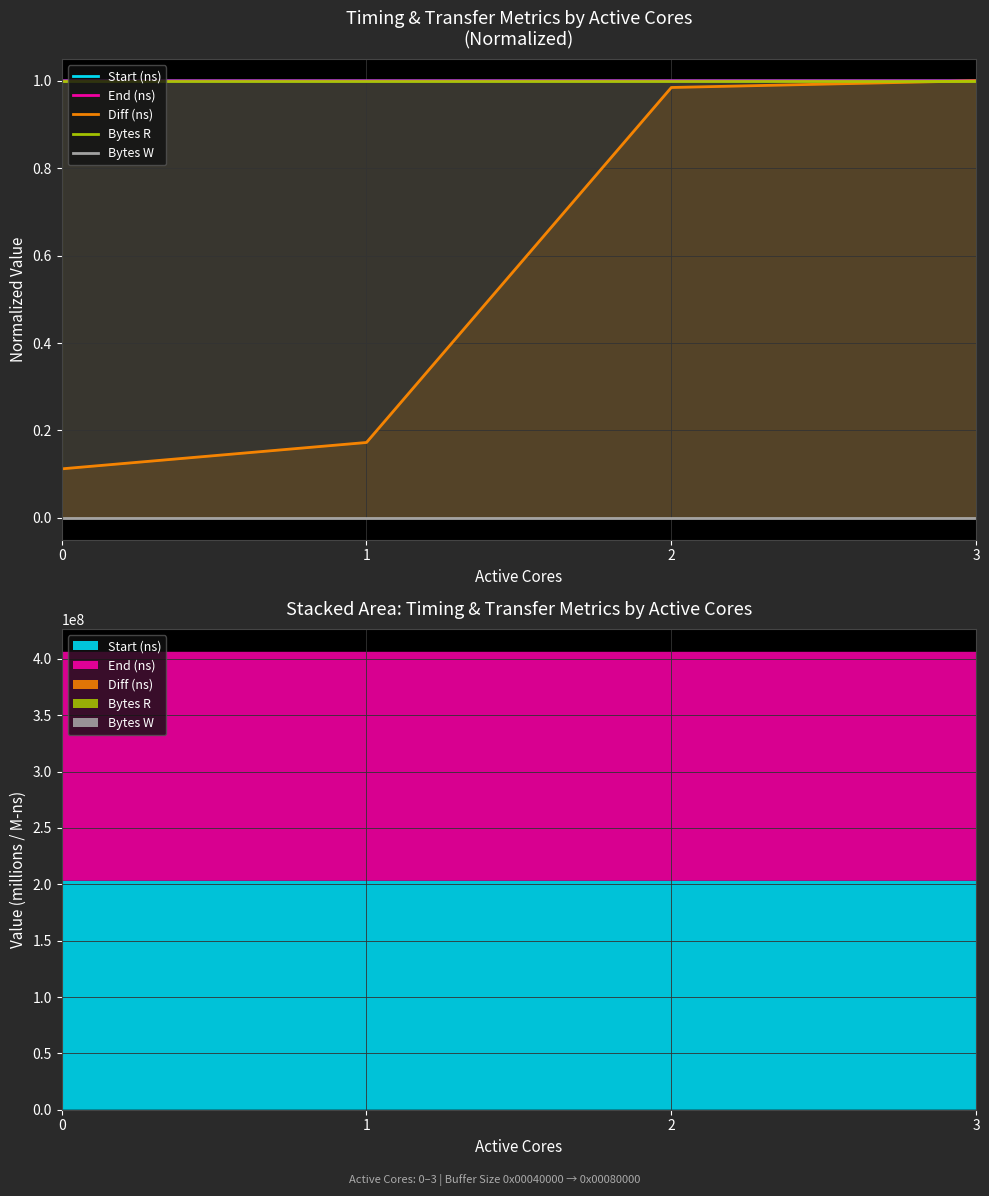

True or false: Diff (ns) and Start (ns) cross at least once.

False